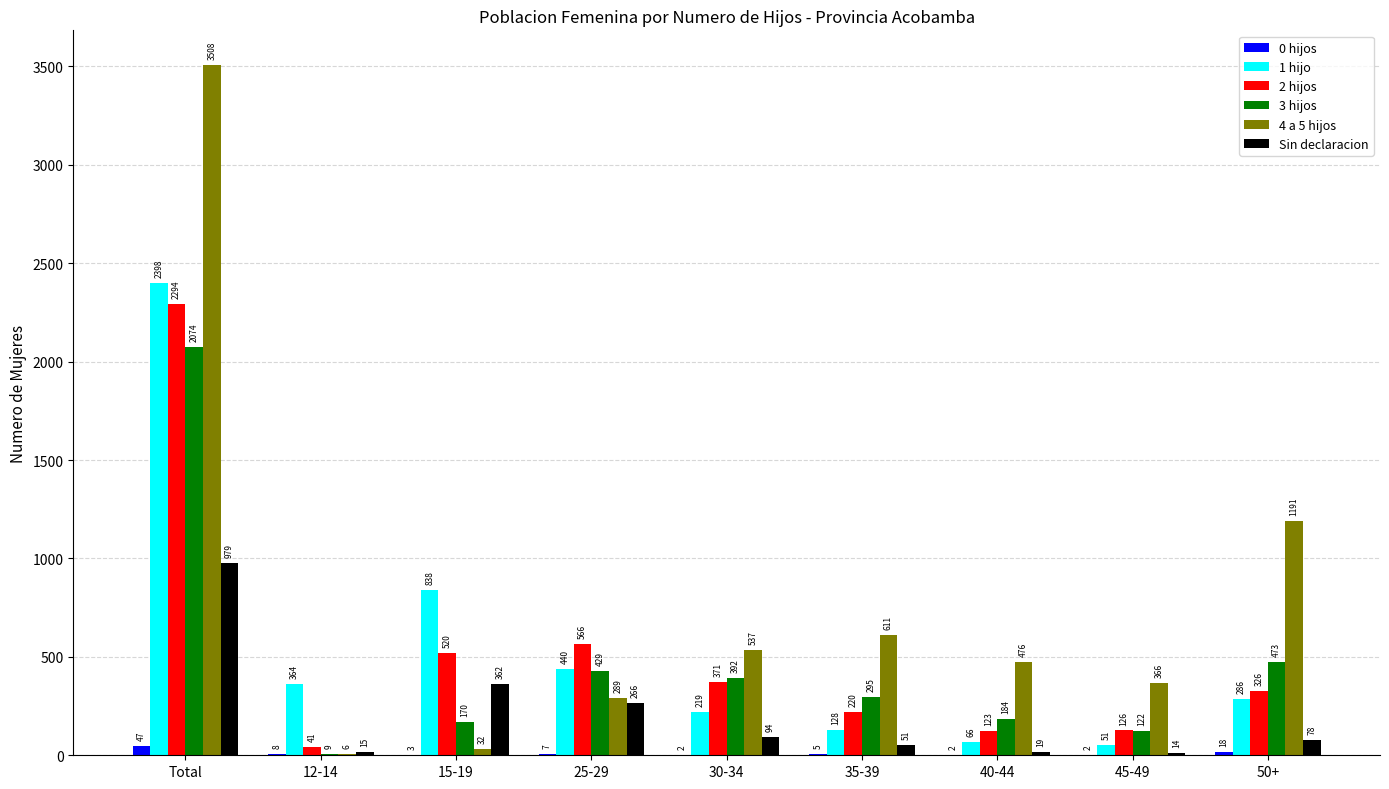

The value of 1 hijo at 25-29 is 440. True or false?

True